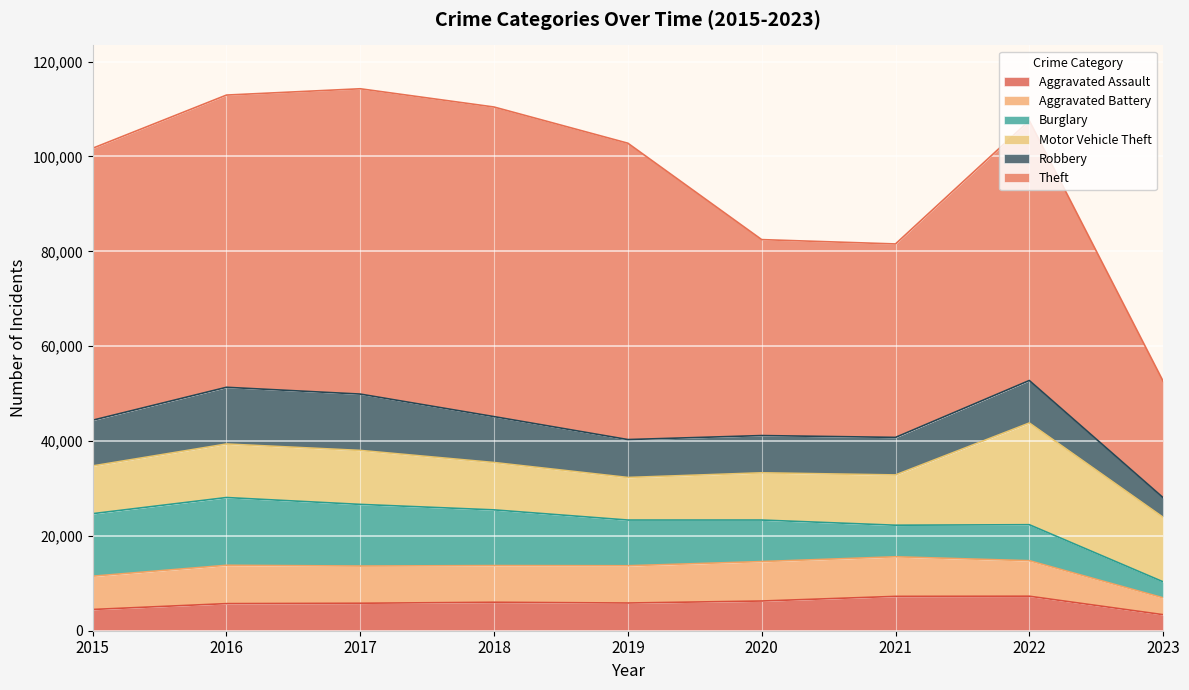

Between 2019 and 2015, which is larger?

2019